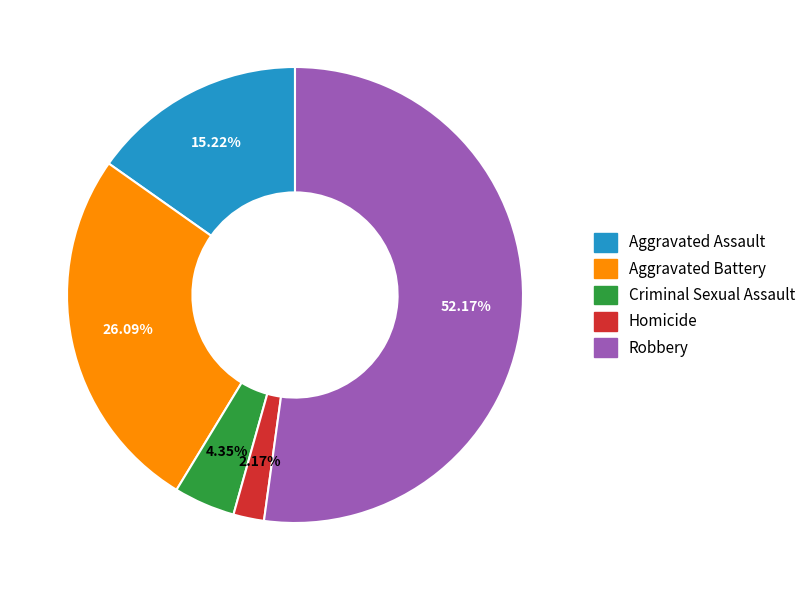

To the nearest percent, what portion does Aggravated Battery represent?

26%